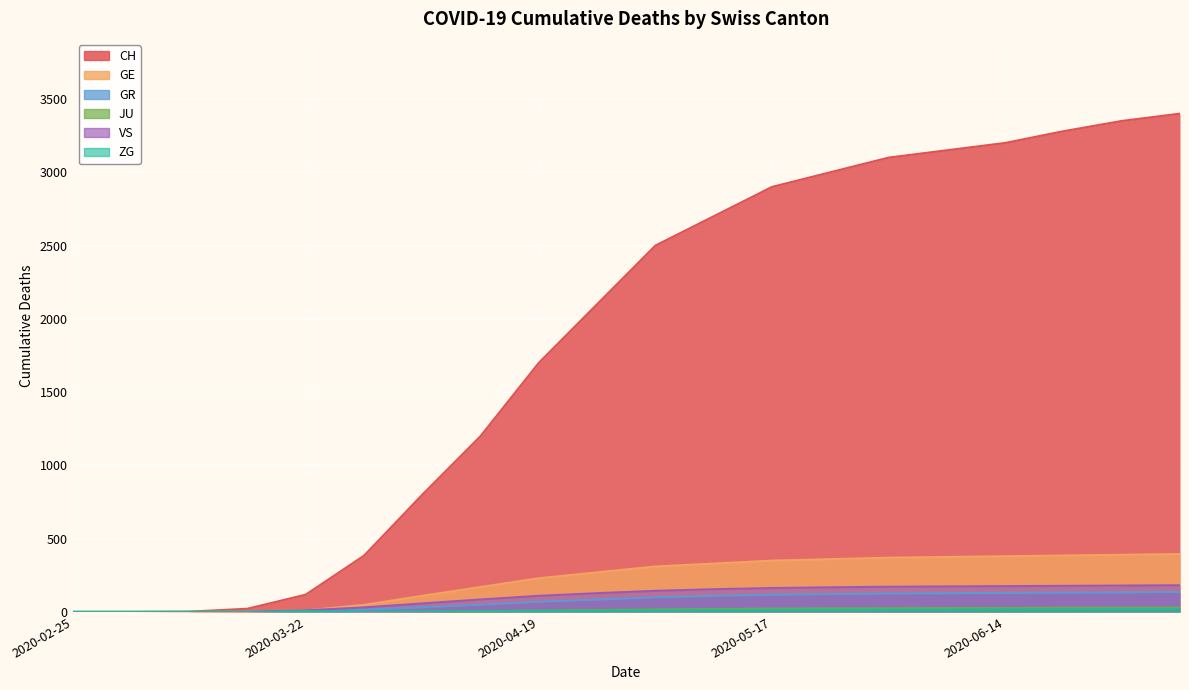

List the labels in order of VS value, smallest first.

2020-02-25, 2020-03-01, 2020-03-08, 2020-03-15, 2020-03-22, 2020-03-29, 2020-04-05, 2020-04-12, 2020-04-19, 2020-04-26, 2020-05-03, 2020-05-10, 2020-05-17, 2020-05-24, 2020-05-31, 2020-06-07, 2020-06-14, 2020-06-21, 2020-06-28, 2020-07-05